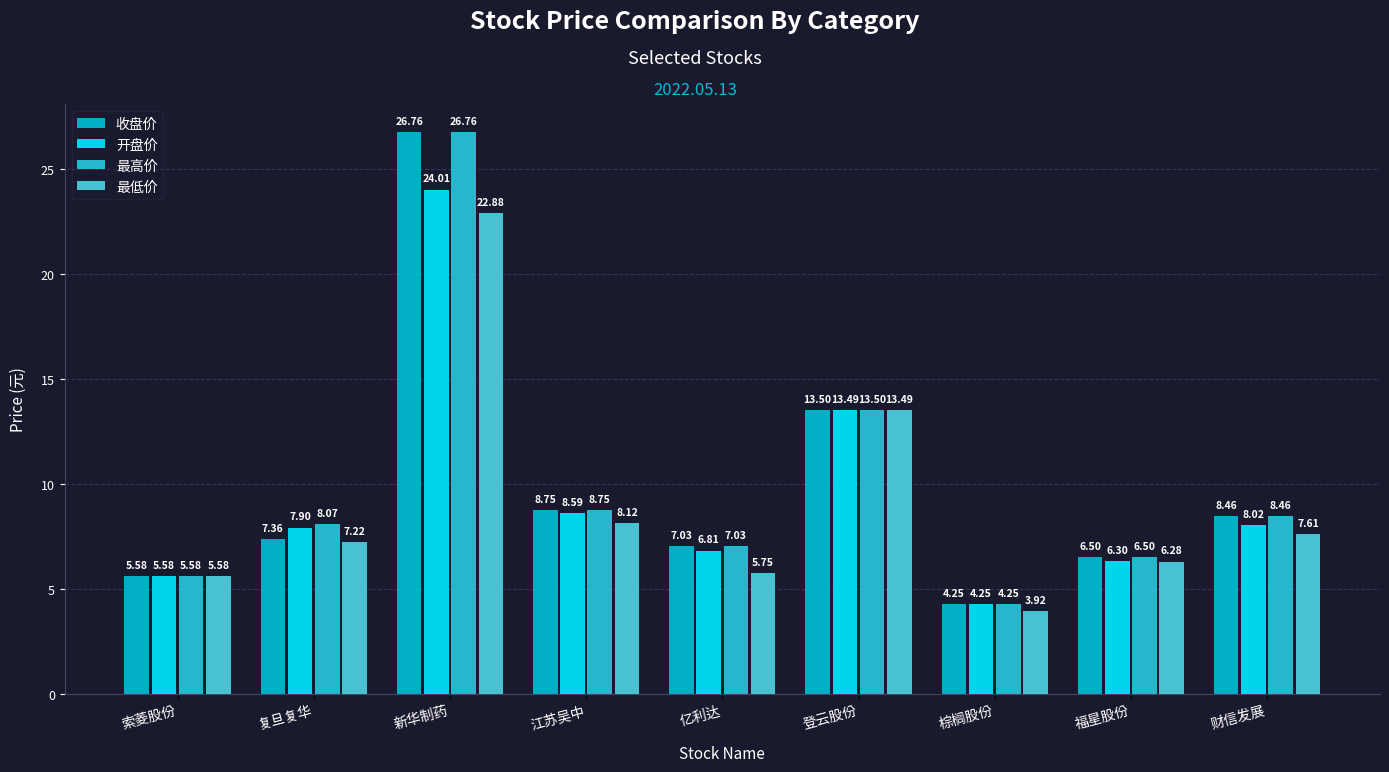

Is the value of 最低价 at 江苏吴中 greater than the value of 最高价 at 新华制药?

No